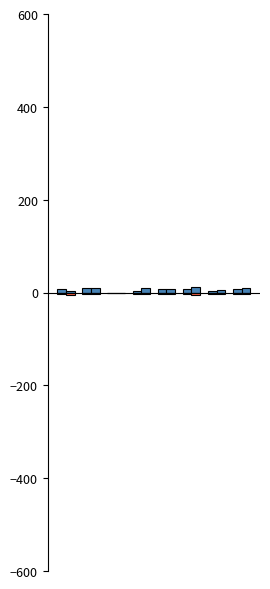

The value of FT_Odds_D at 7 is -1.0. True or false?

False